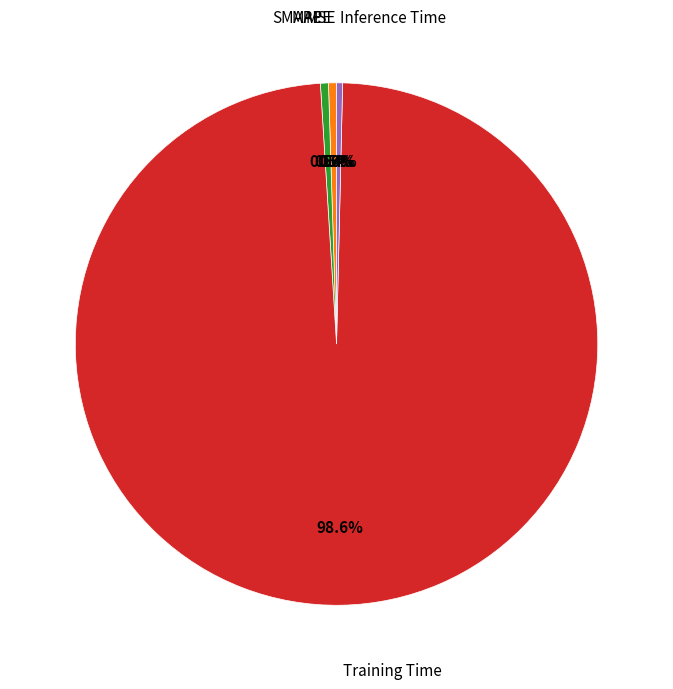

Is there any slice that represents more than half of the pie?

Yes